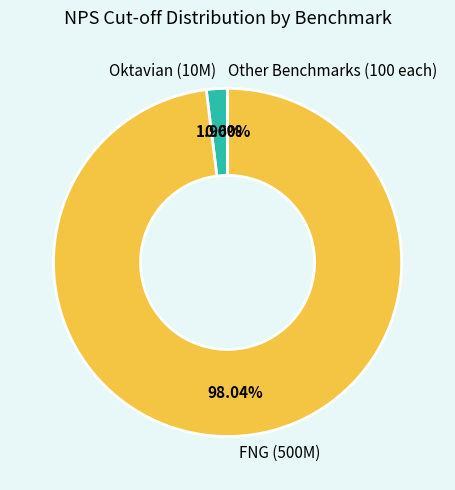

Is there a majority slice in this chart?

Yes